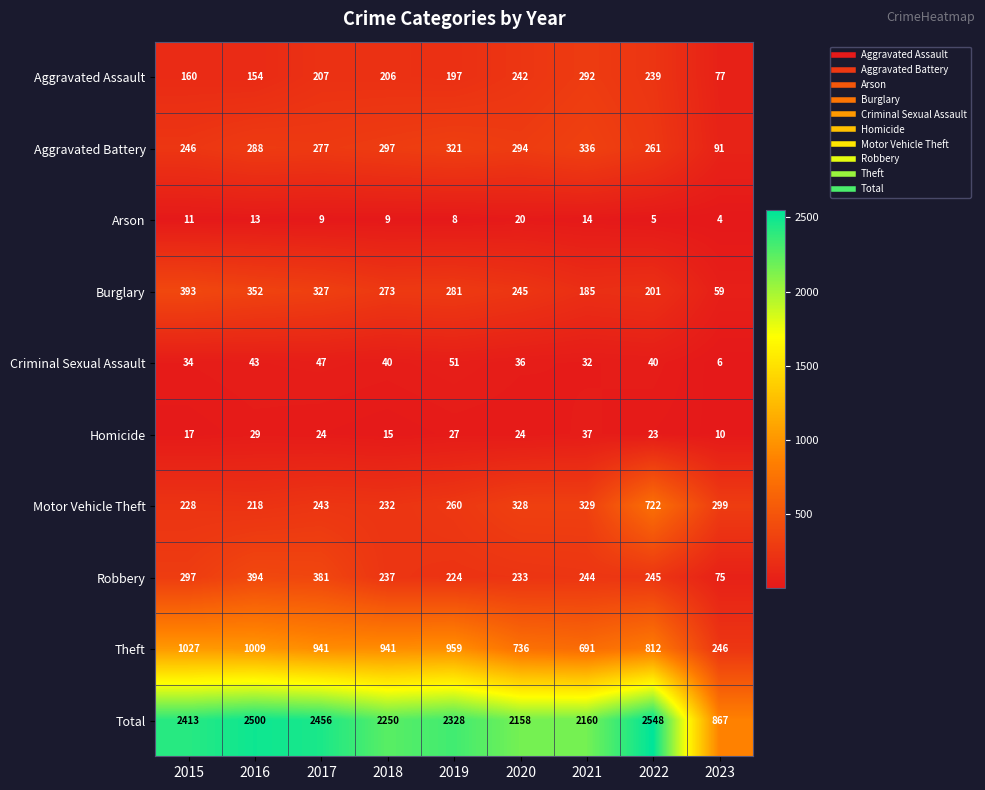

At how many categories does at least one series exceed 2544?

1